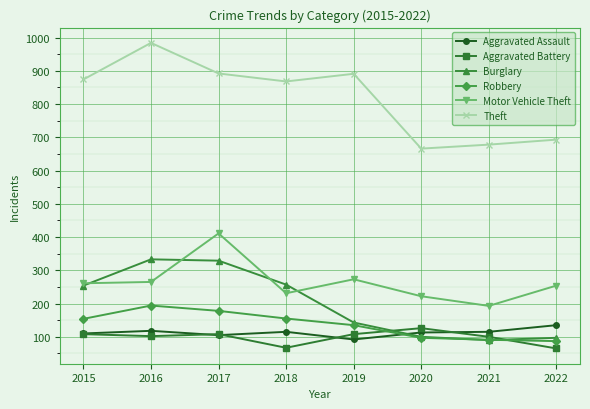

Which series changed the most between 2017 and 2021?

Burglary